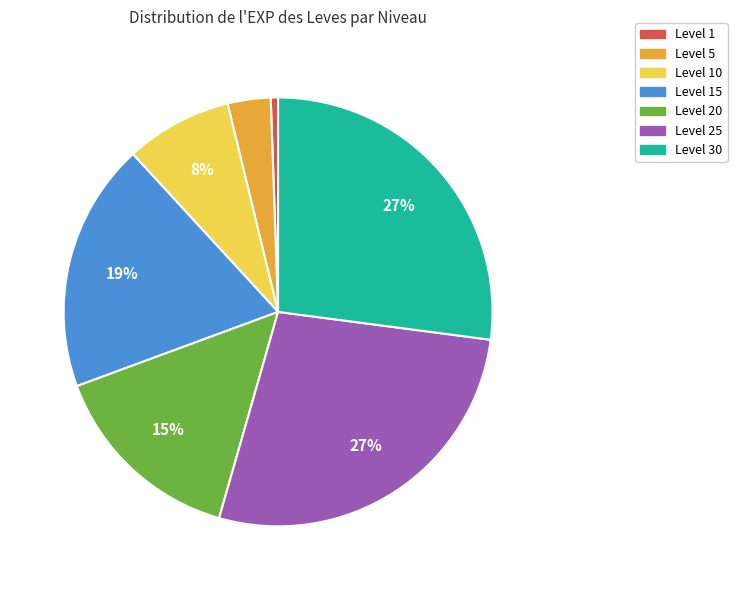

Does any single category account for the majority?

No